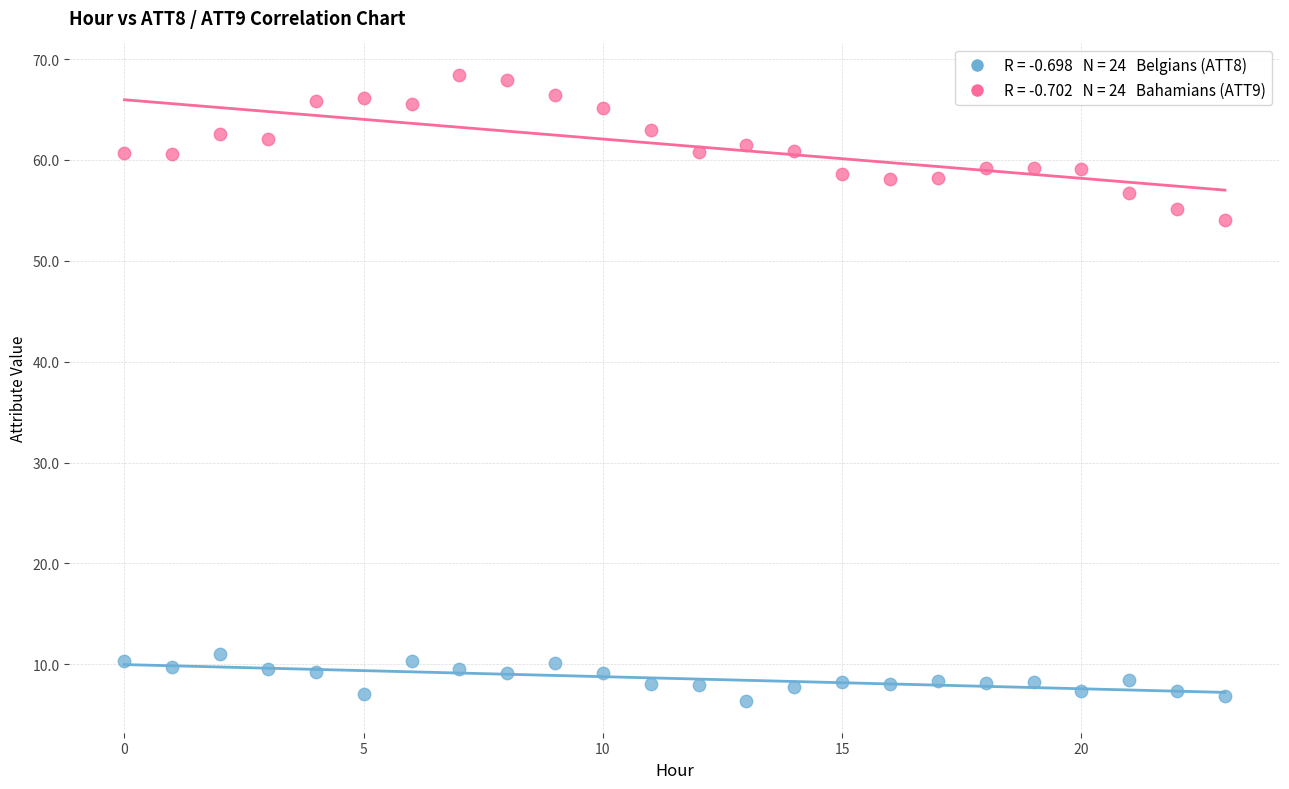

Across all series, what Y value is closest to 37?

54.1